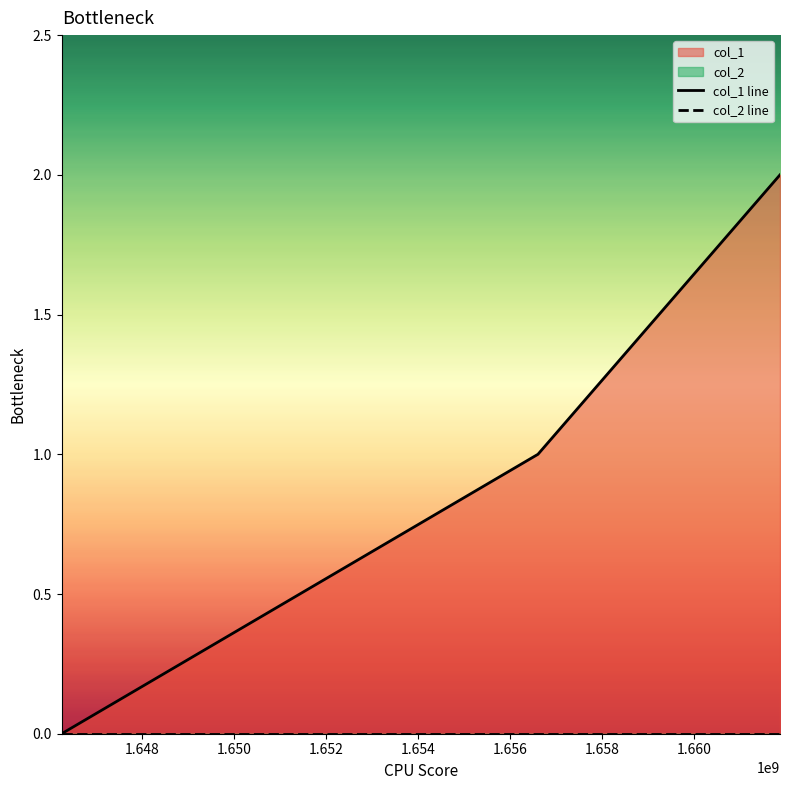

List the series in order of their overall mean, lowest first.

col_2 line, col_1 line